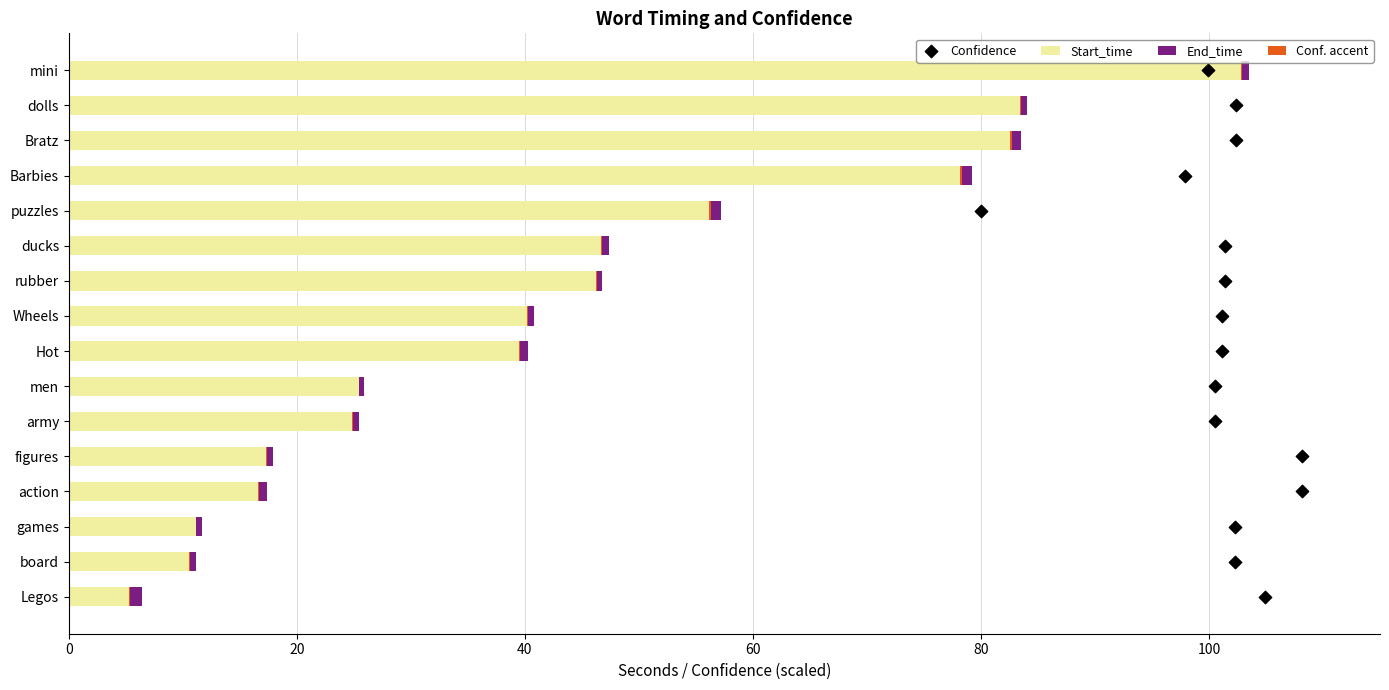

Which series reaches the maximum Y coordinate?

Start_time